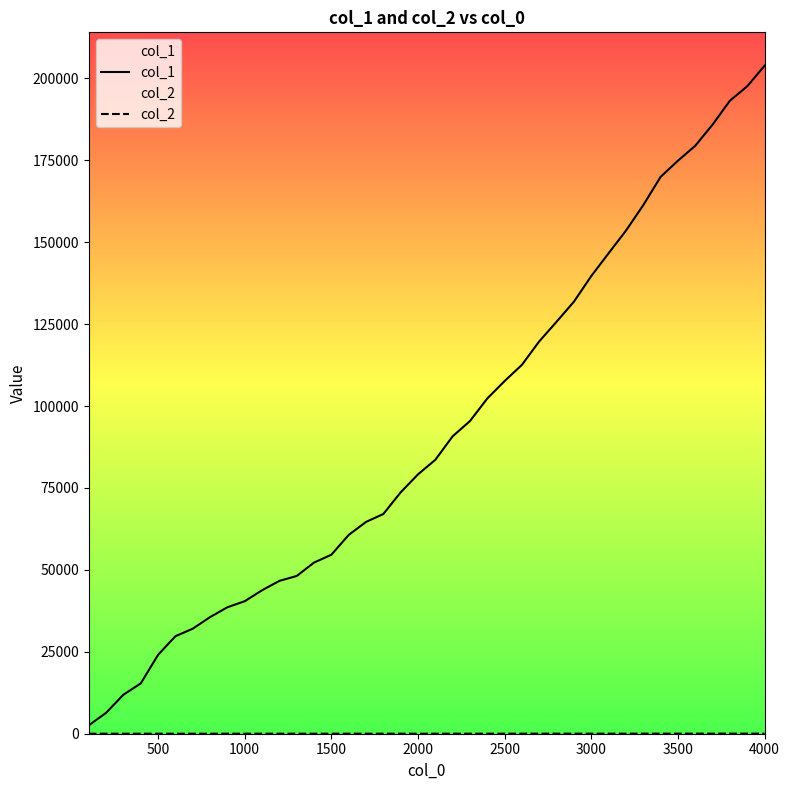

How many data points in col_1 are less than 83605?

20